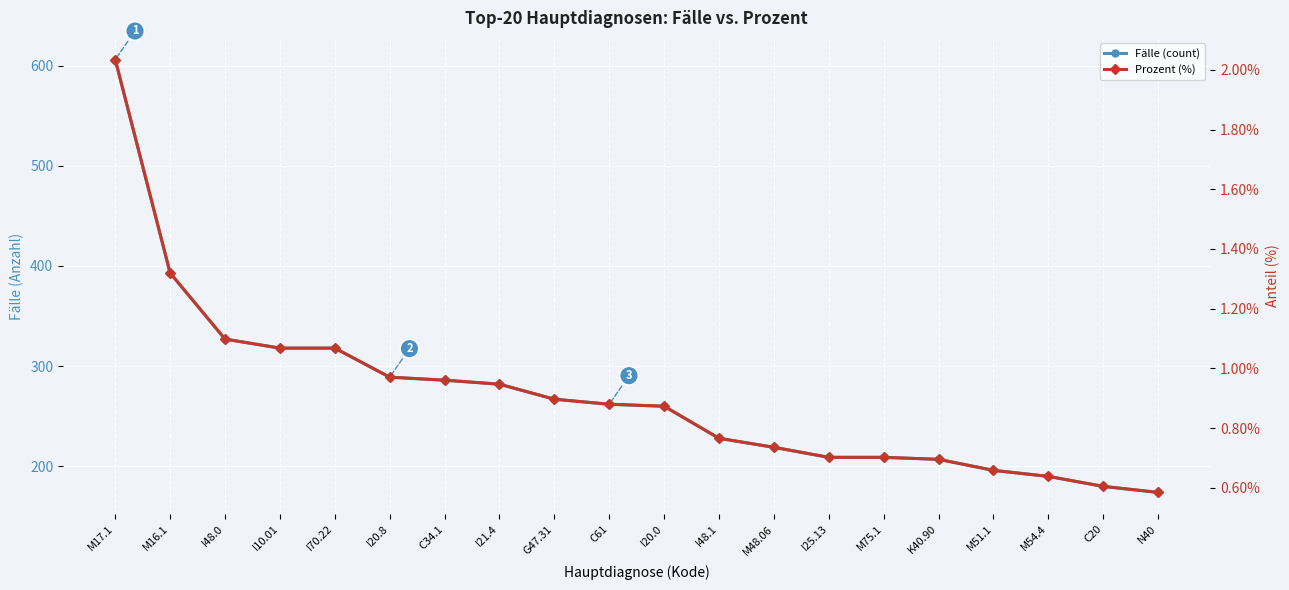

True or false: Fälle (count) has more than 1 points higher than both neighbors.

False